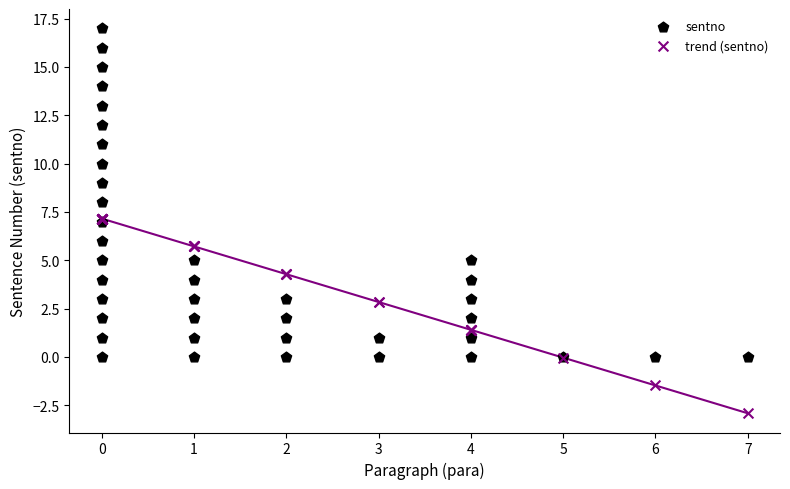

Which series reaches the minimum Y coordinate?

trend (sentno)